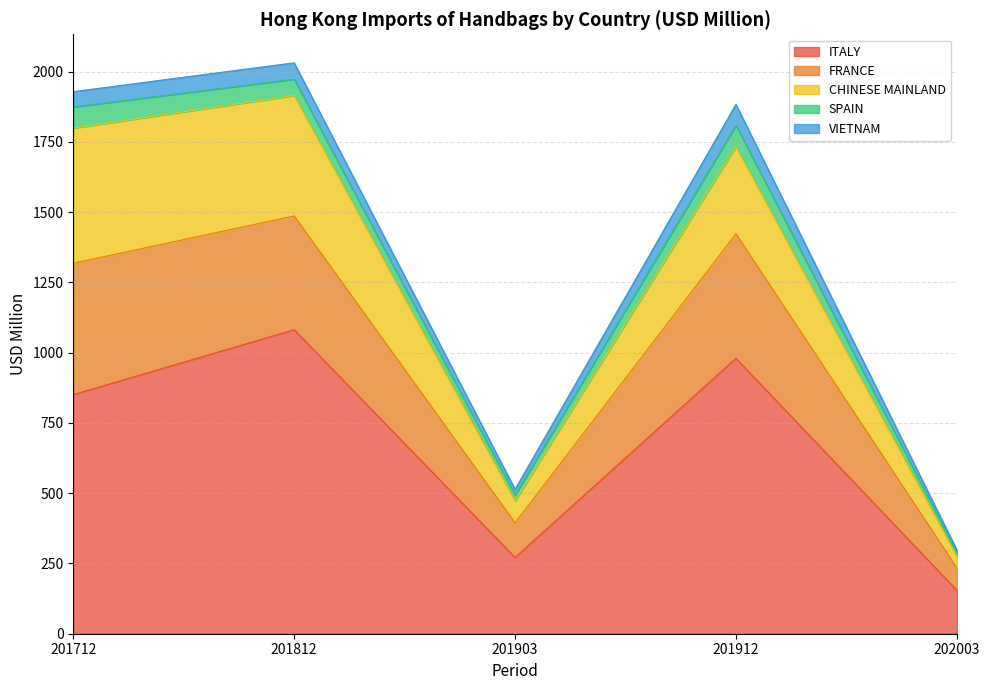

True or false: VIETNAM and SPAIN cross at least once.

False